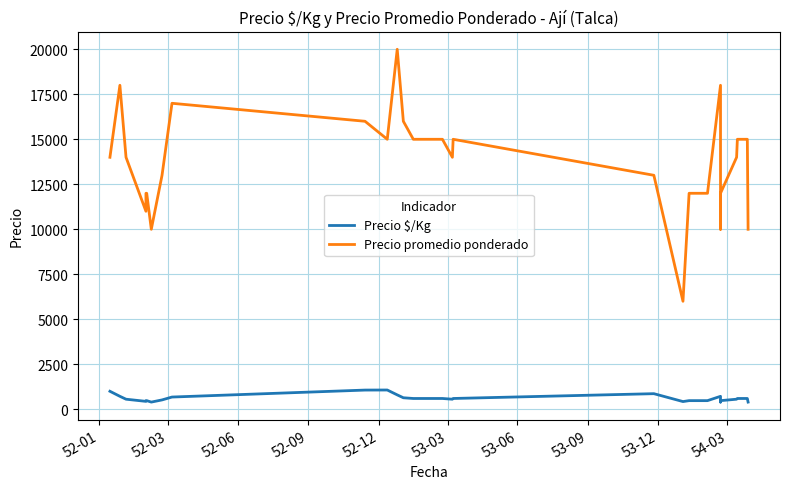

At which label is Precio promedio ponderado closest to 13000?

53-12